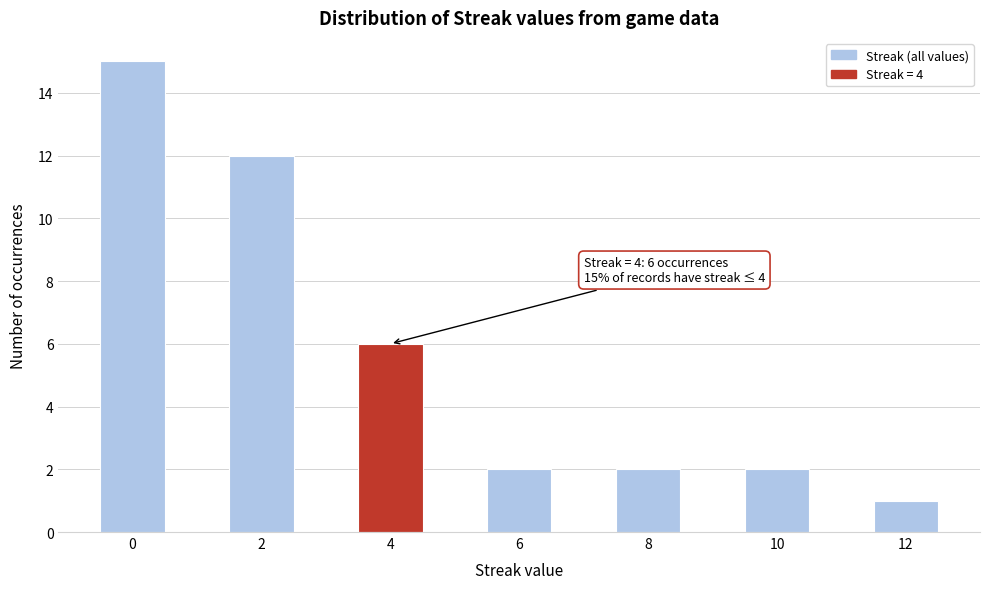

Over which range of the x-axis is the bar tallest?

-0.5 to 0.5